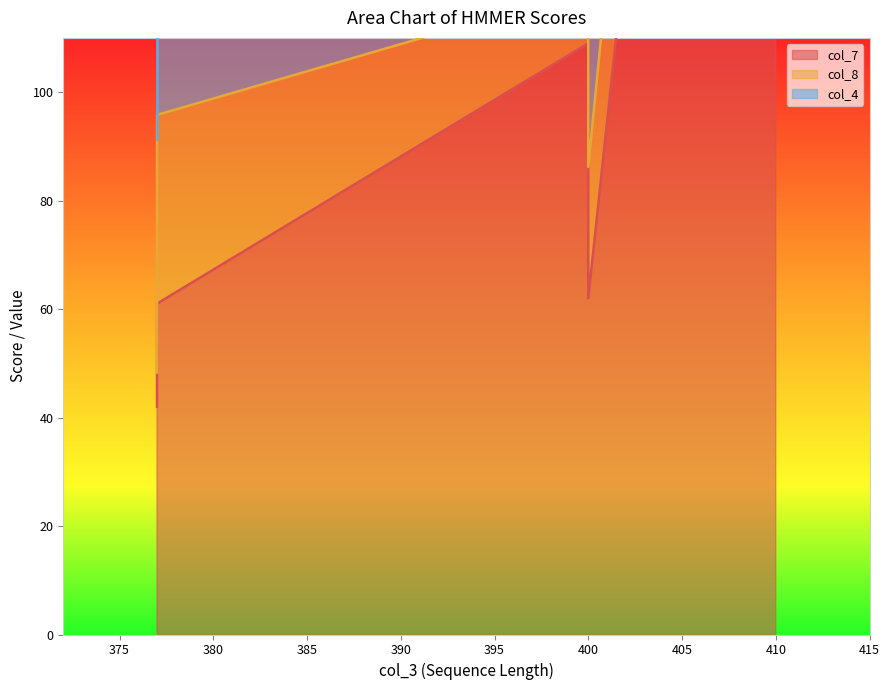

True or false: col_7 and col_8 cross at least once.

False